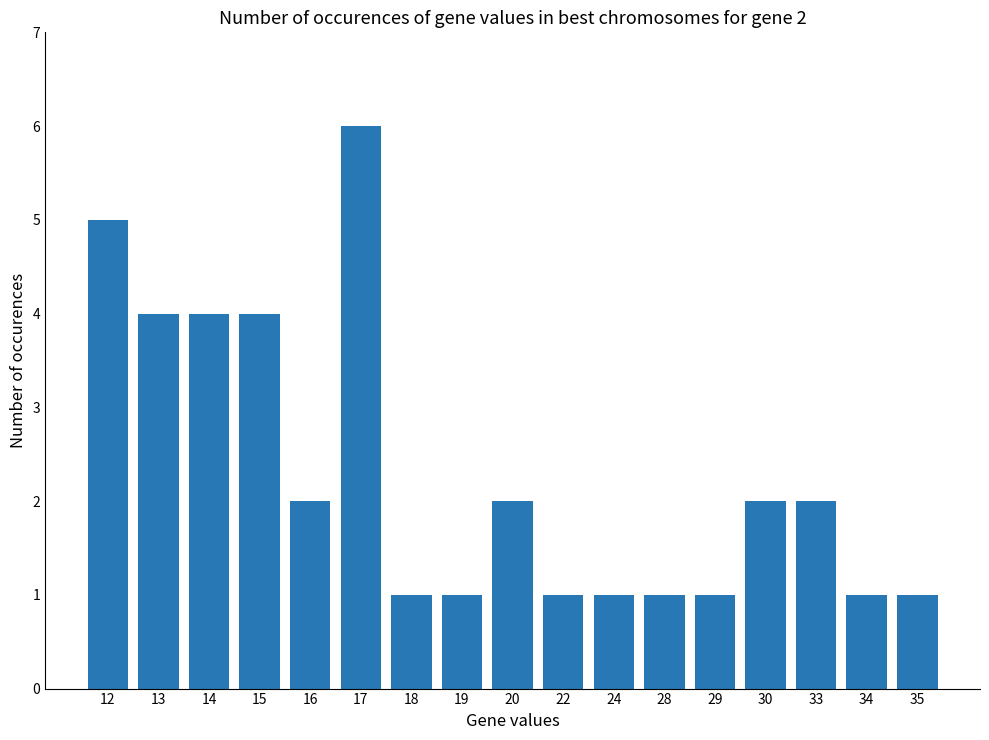

What is the difference between the maximum and minimum values?

5